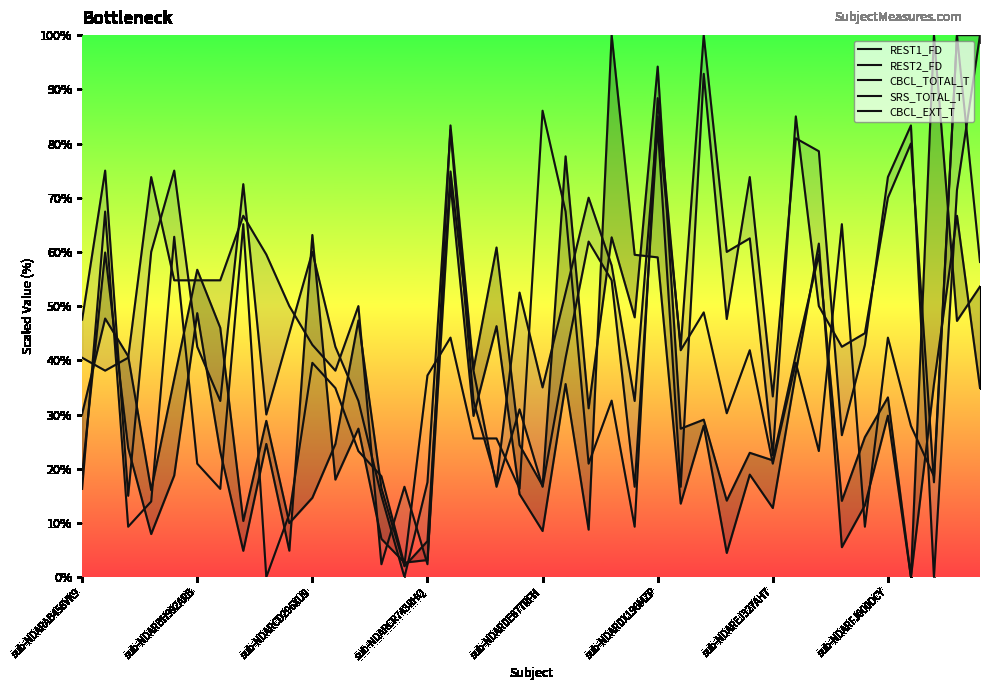

At which label is CBCL_EXT_T closest to 50?

9